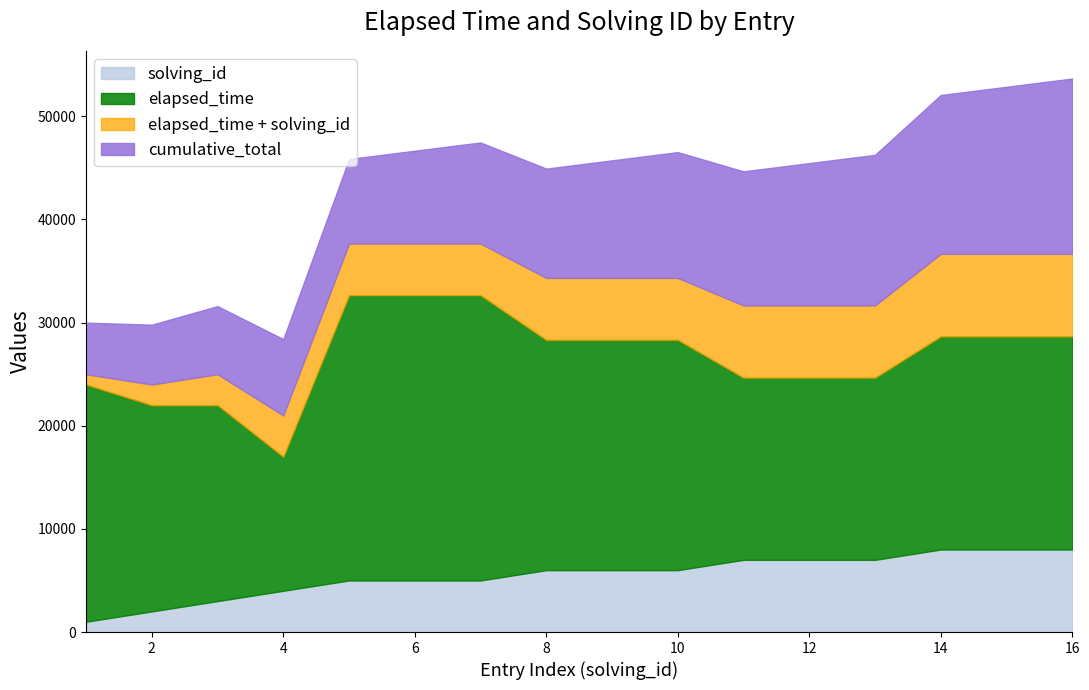

What is the difference between the elapsed_time values at 6 and 12?

8000